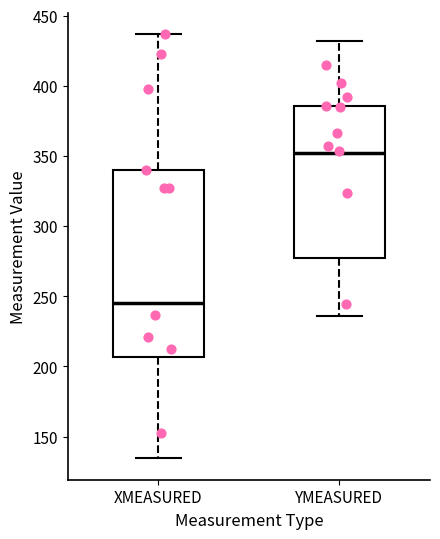

Reading left to right, transcribe this box plot: for each box, give where its median line is, the range the box spans, and where its two whiskers end, as read against the y-axis. The values are not printed on the chart, so give them approximately, as read against the axis.

XMEASURED: median 245, box 205 to 340, whiskers 135 to 435
YMEASURED: median 350, box 280 to 385, whiskers 235 to 430